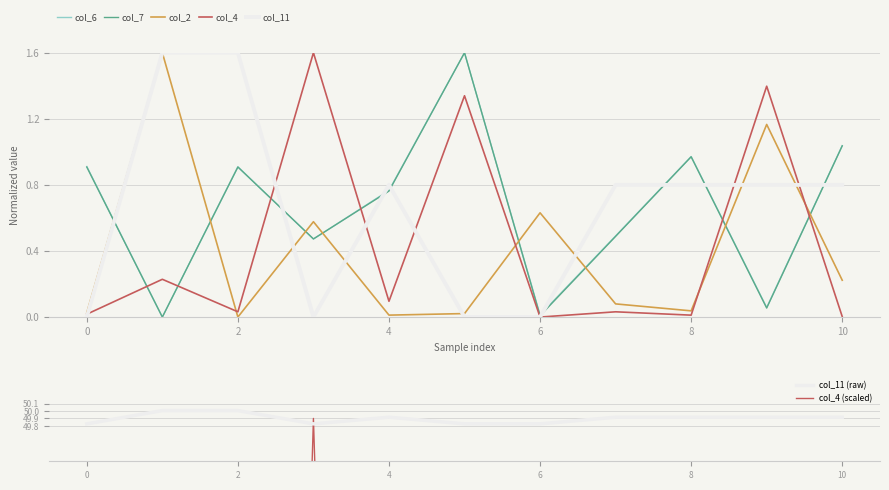

What is the difference between the col_6 values at 0 and 10?

0.1